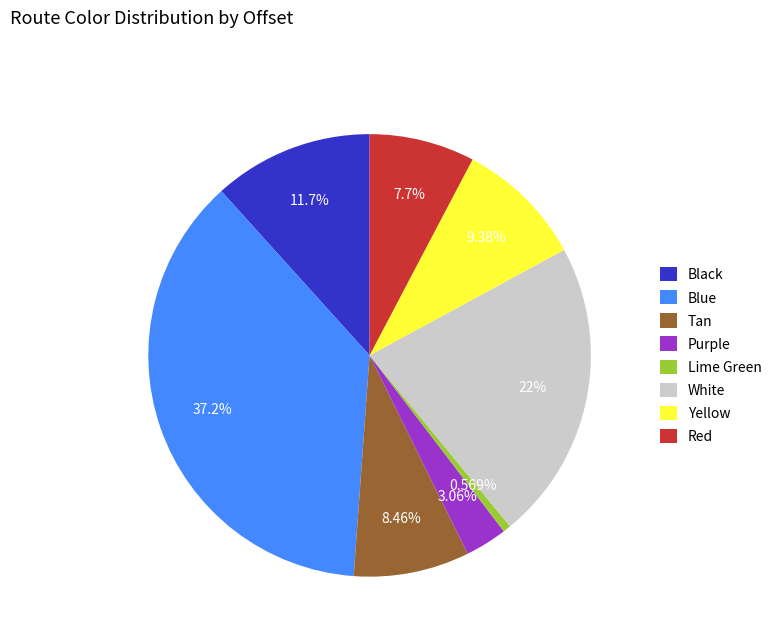

To the nearest percent, what is the difference between the White and Purple slice percentages?

19%